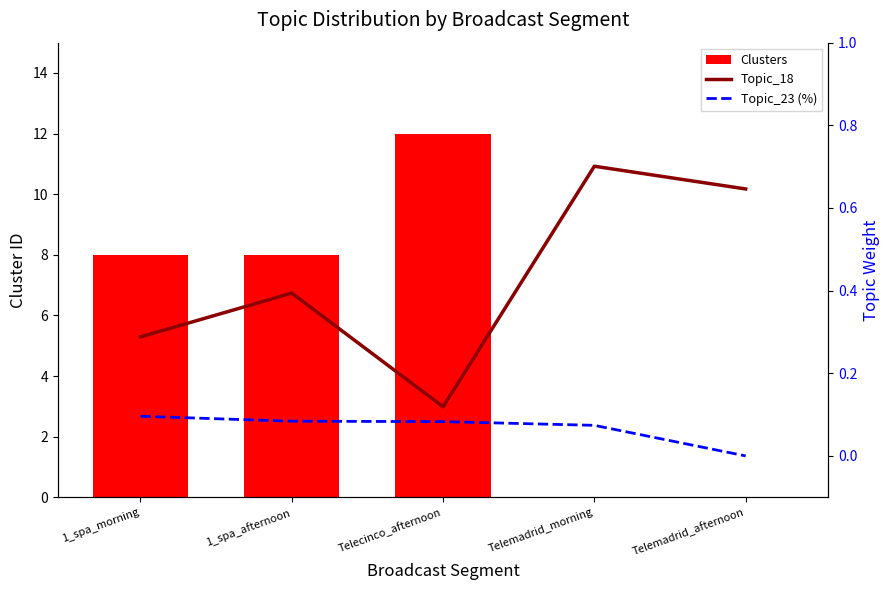

What is the difference between the Clusters values at 1_spa_morning and Telecinco_afternoon?

4.0